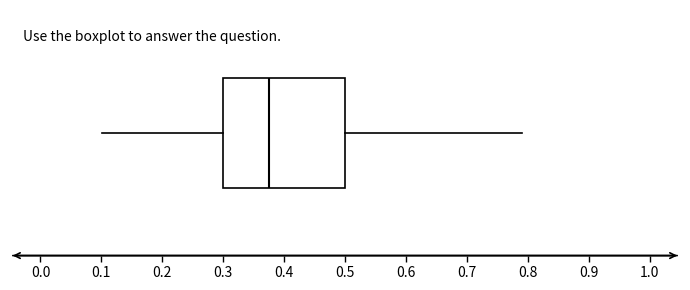

Where does the right whisker of the box end on the x-axis? The values are not printed on the chart, so give them approximately, as read against the axis.

0.79